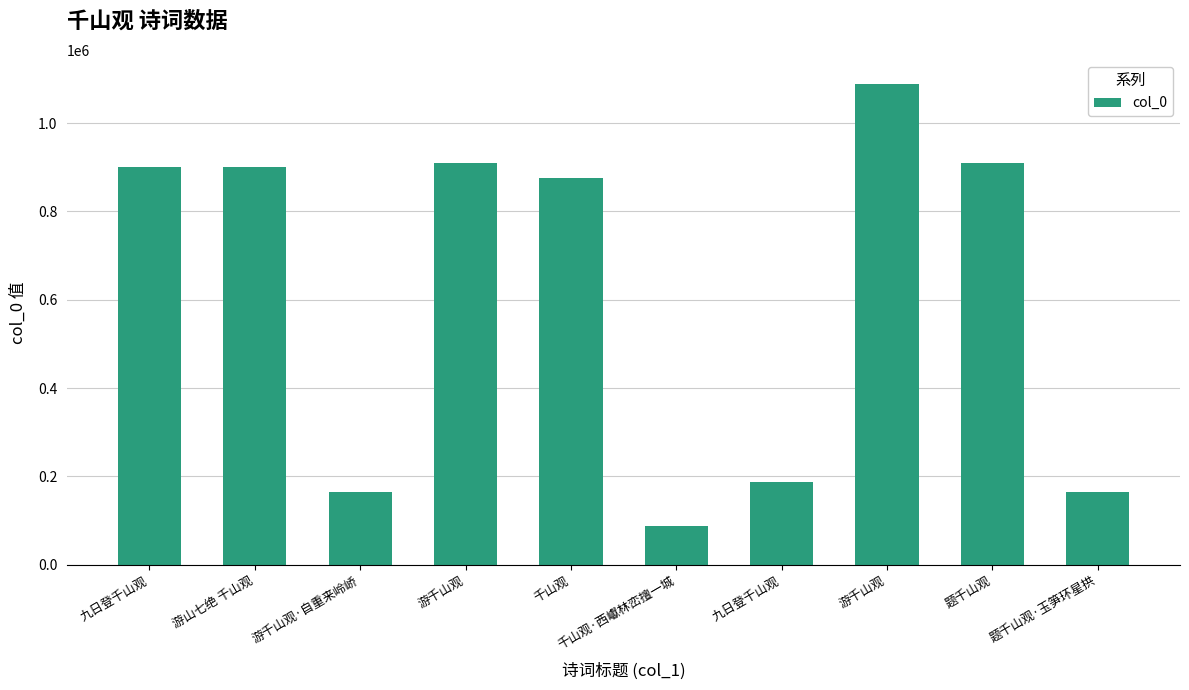

What is the label of the 6th bar from the left?

千山观·西巘林峦擅一城